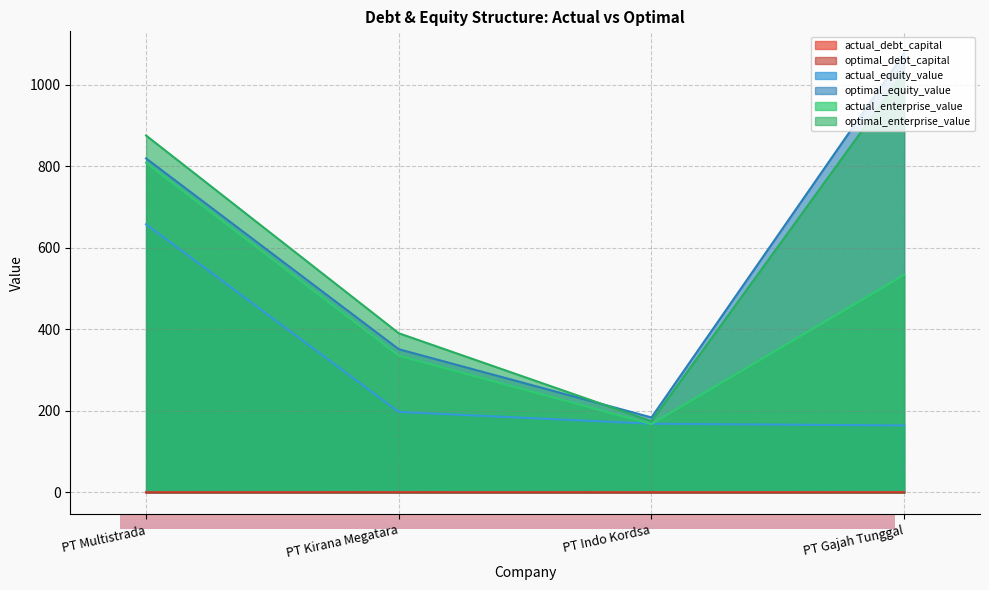

Reading left to right, what are all the values shown in this chart?

actual_debt_capital: 0.2	0.5	0.1	0.7
optimal_debt_capital: 0.1	0.2	0.1	0.0
actual_equity_value: 657.9	197.6	168.5	164.3
optimal_equity_value: 819.6	351.4	184.0	1077.5
actual_enterprise_value: 808.9	335.7	167.8	533.9
optimal_enterprise_value: 875.8	390.6	174.7	1030.5